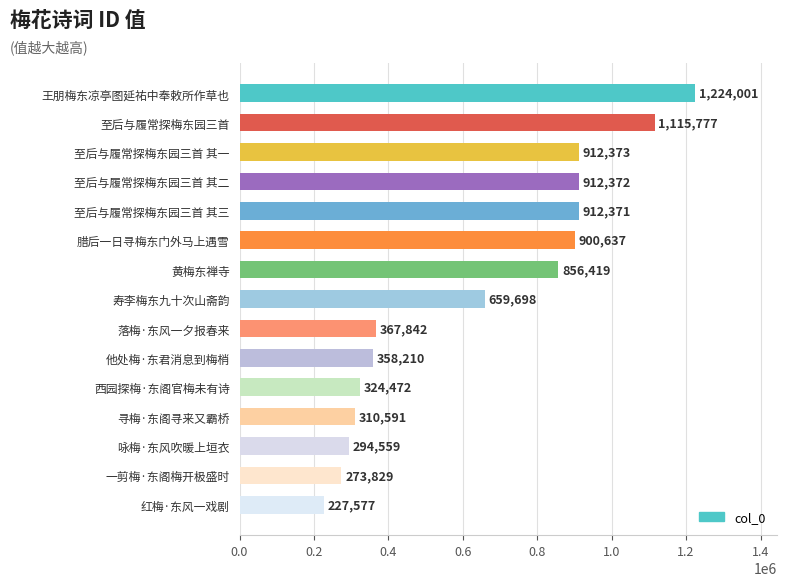

Where is the data nearest to the value 725789?

寿李梅东九十次山斋韵